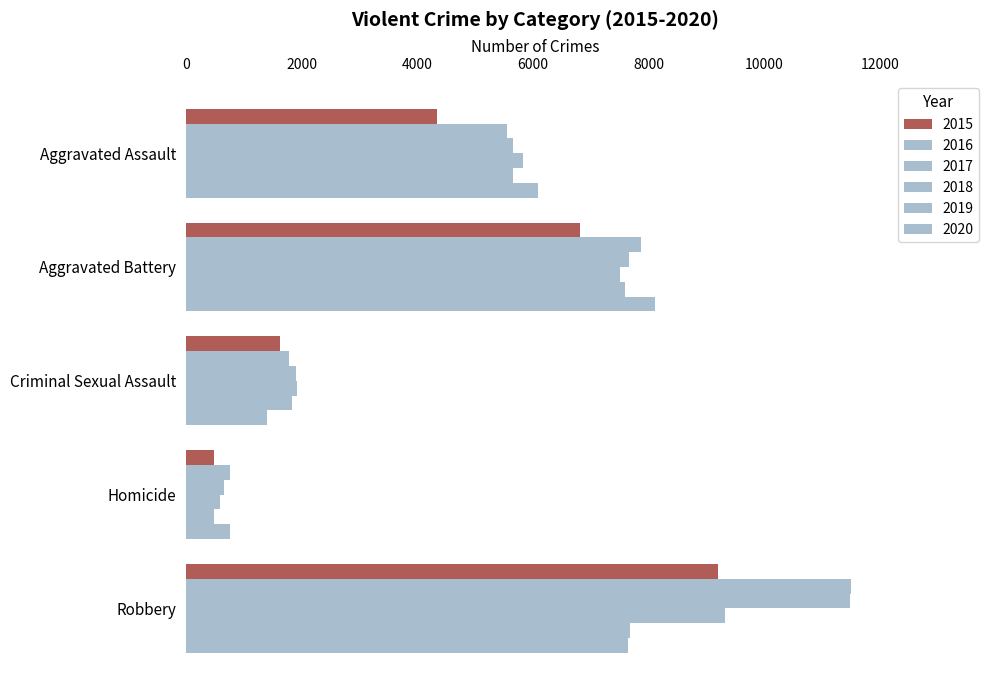

At which label does 2020 reach its peak?

Aggravated Battery